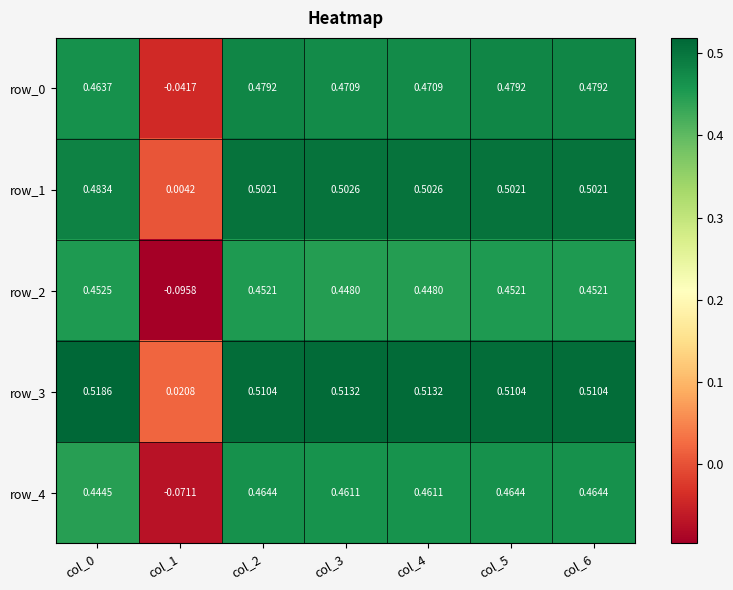

True or false: row_3 has a value of 0.5 at col_2.

True